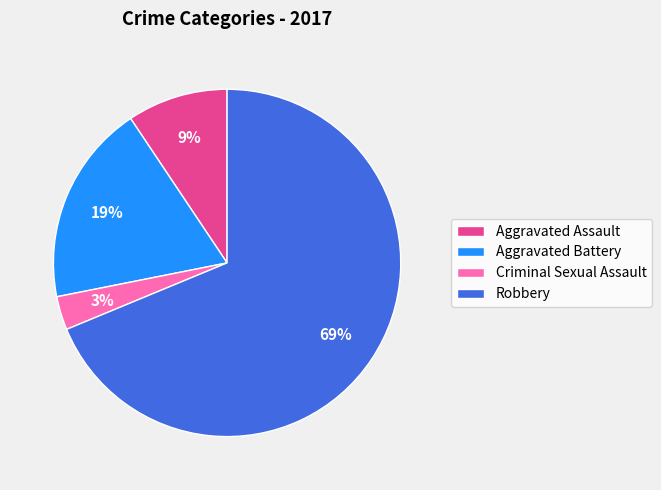

Is it true that Robbery is 61% of the pie?

False